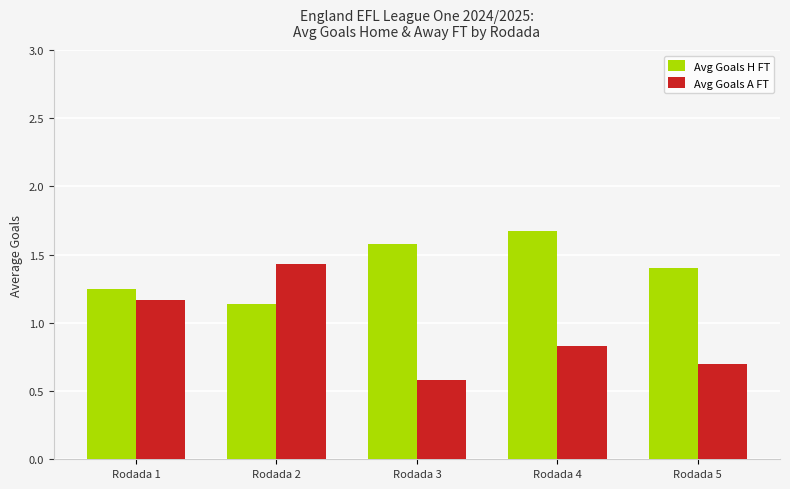

What is the difference between the highest and lowest values at Rodada 3?

1.0